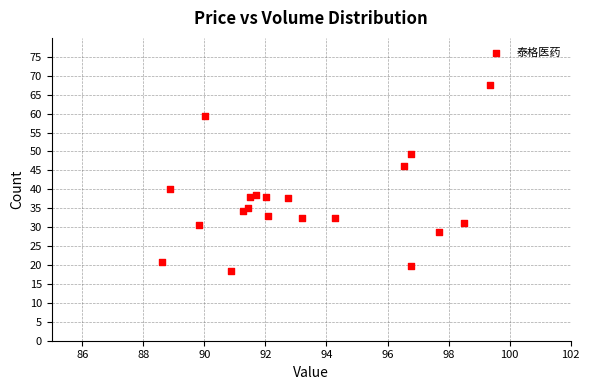

What is the range of X values (max minus min)?

10.8